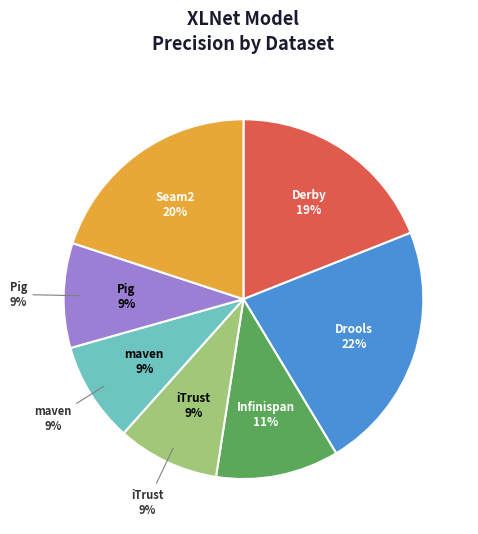

Which category has the smallest portion of the pie?

maven